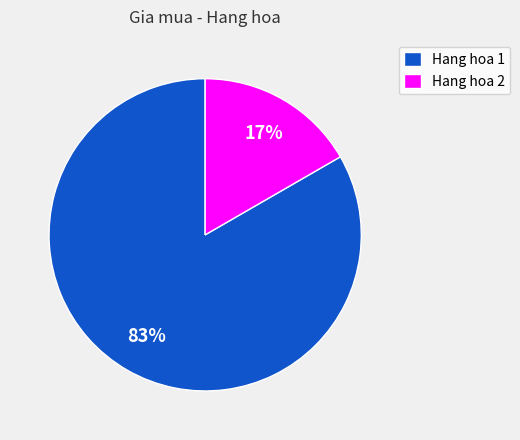

To the nearest percent, what portion does Hang hoa 1 represent?

83%